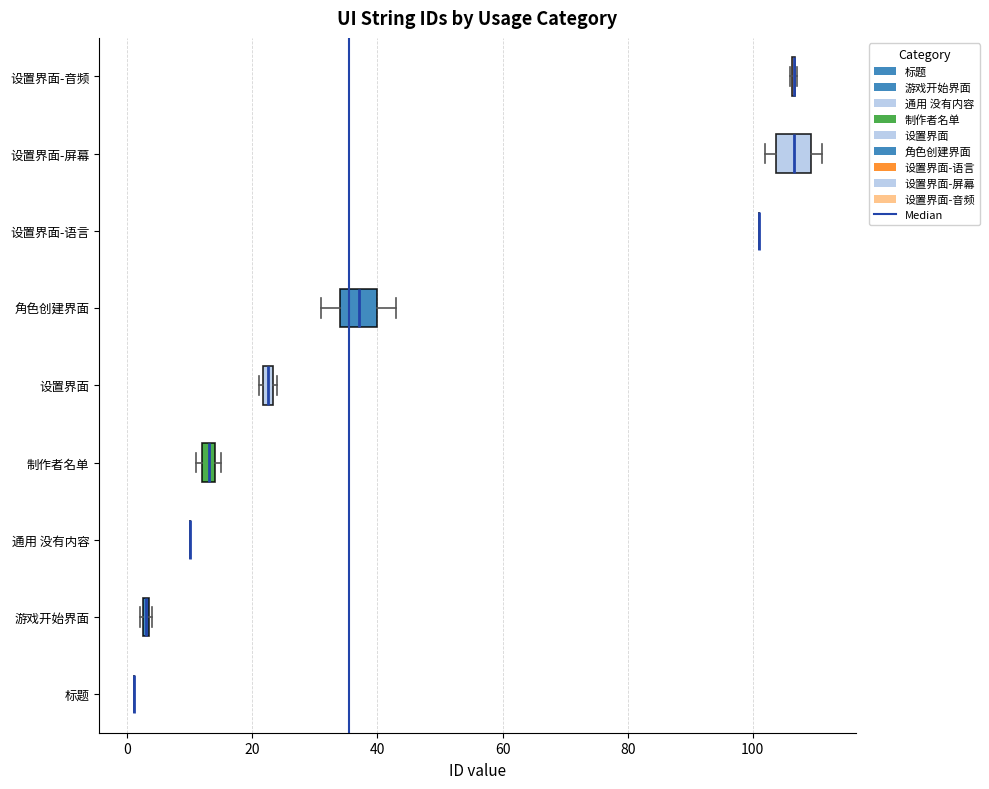

Where is the left edge of the box for 游戏开始界面 on the x-axis? The values are not printed on the chart, so give them approximately, as read against the axis.

2